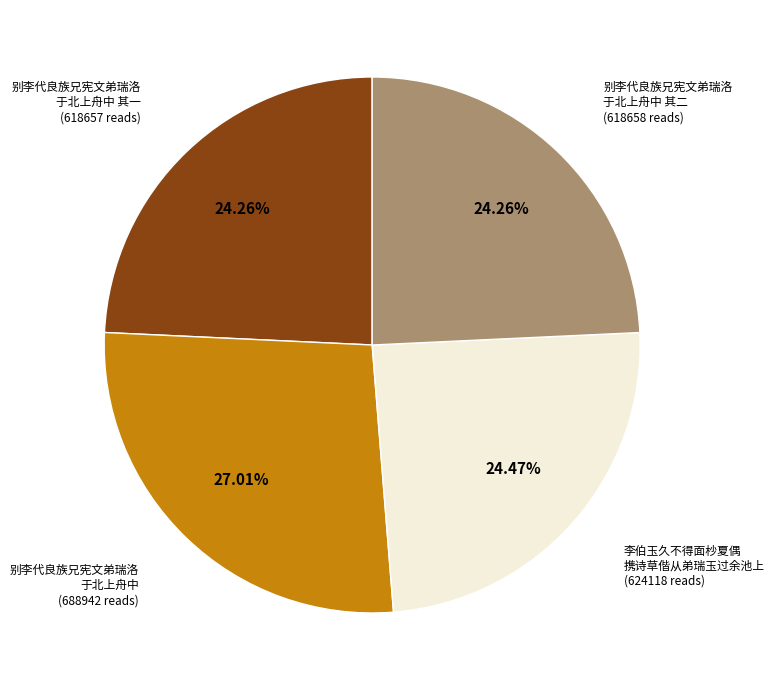

How many slices are in this pie chart?

4